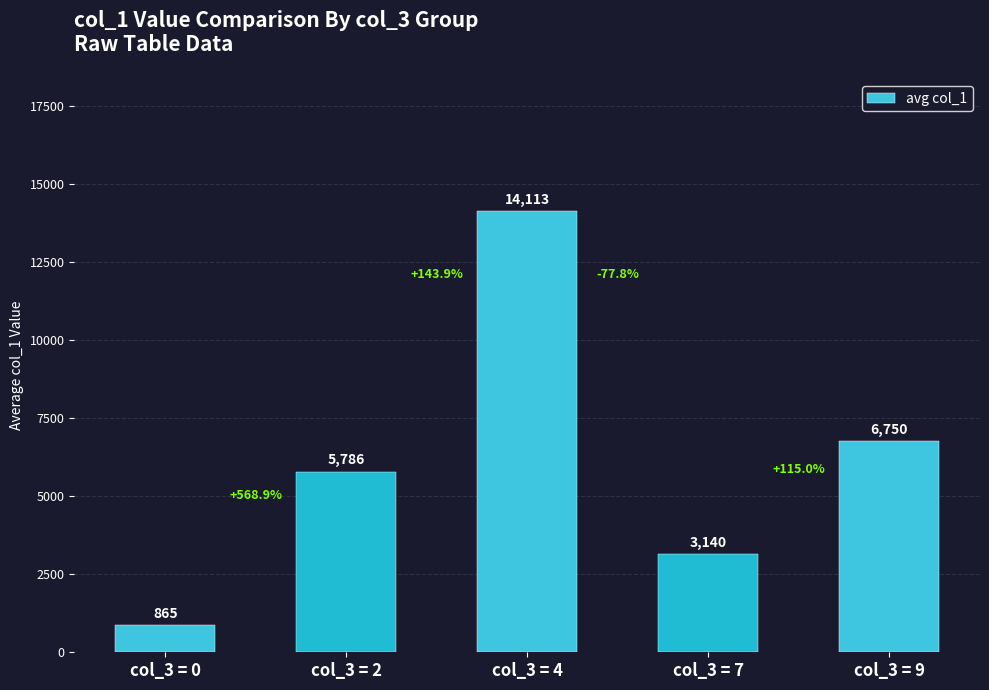

List the labels in order of value, largest first.

col_3 = 4, col_3 = 9, col_3 = 2, col_3 = 7, col_3 = 0